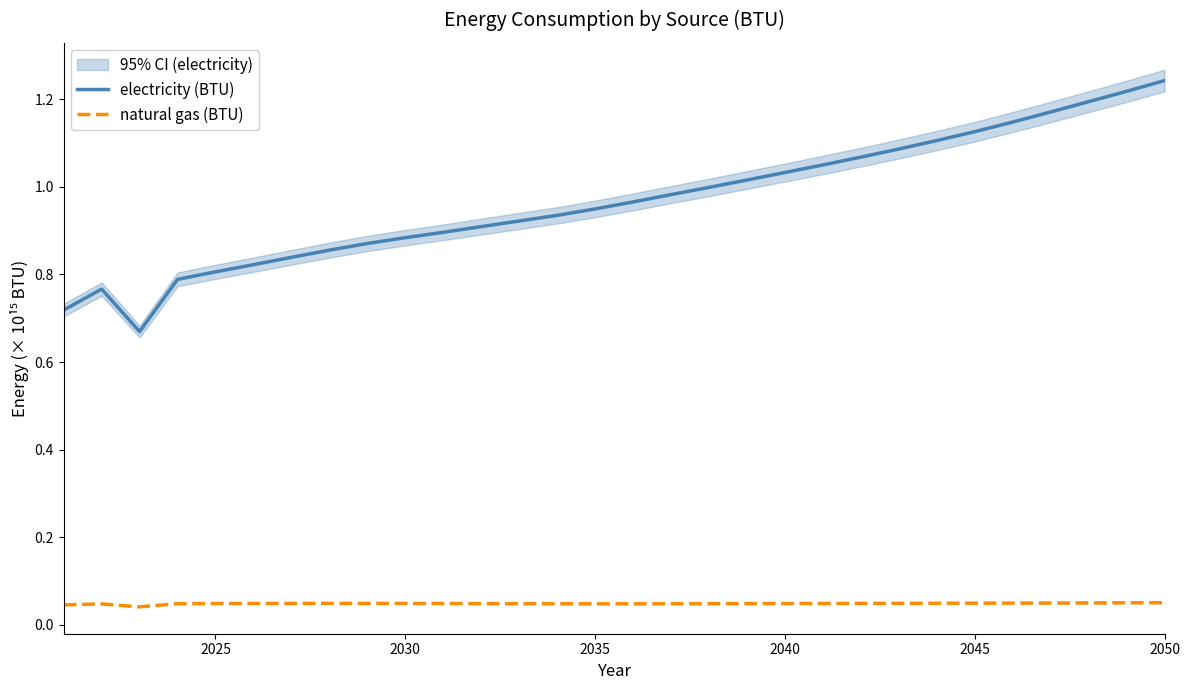

How many interior local valleys does the natural gas (BTU) series have?

2